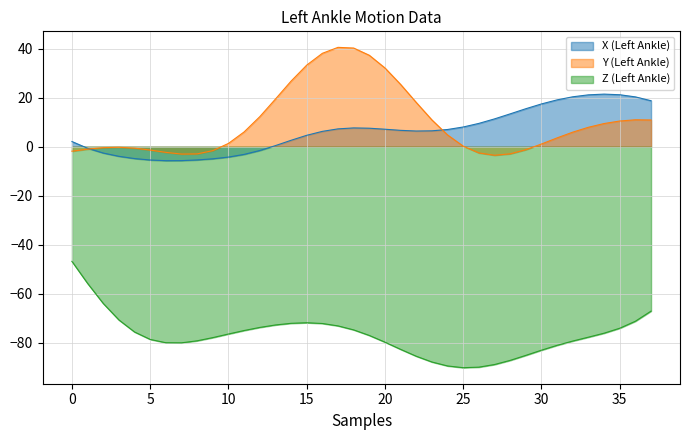

The Y (Left Ankle) series shows 10.9 at 37. True or false?

True